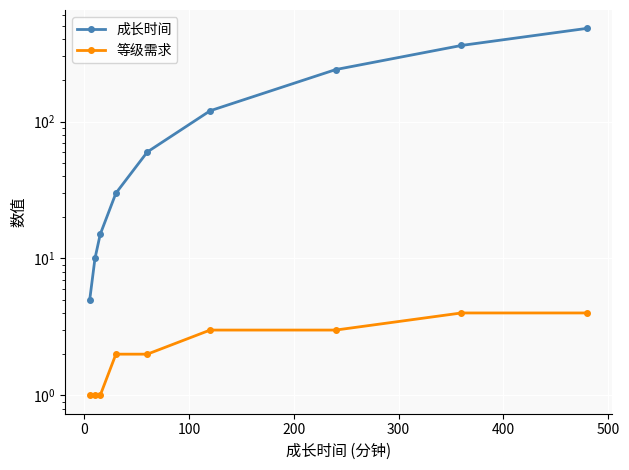

How many data points in 成长时间 are less than 60?

4